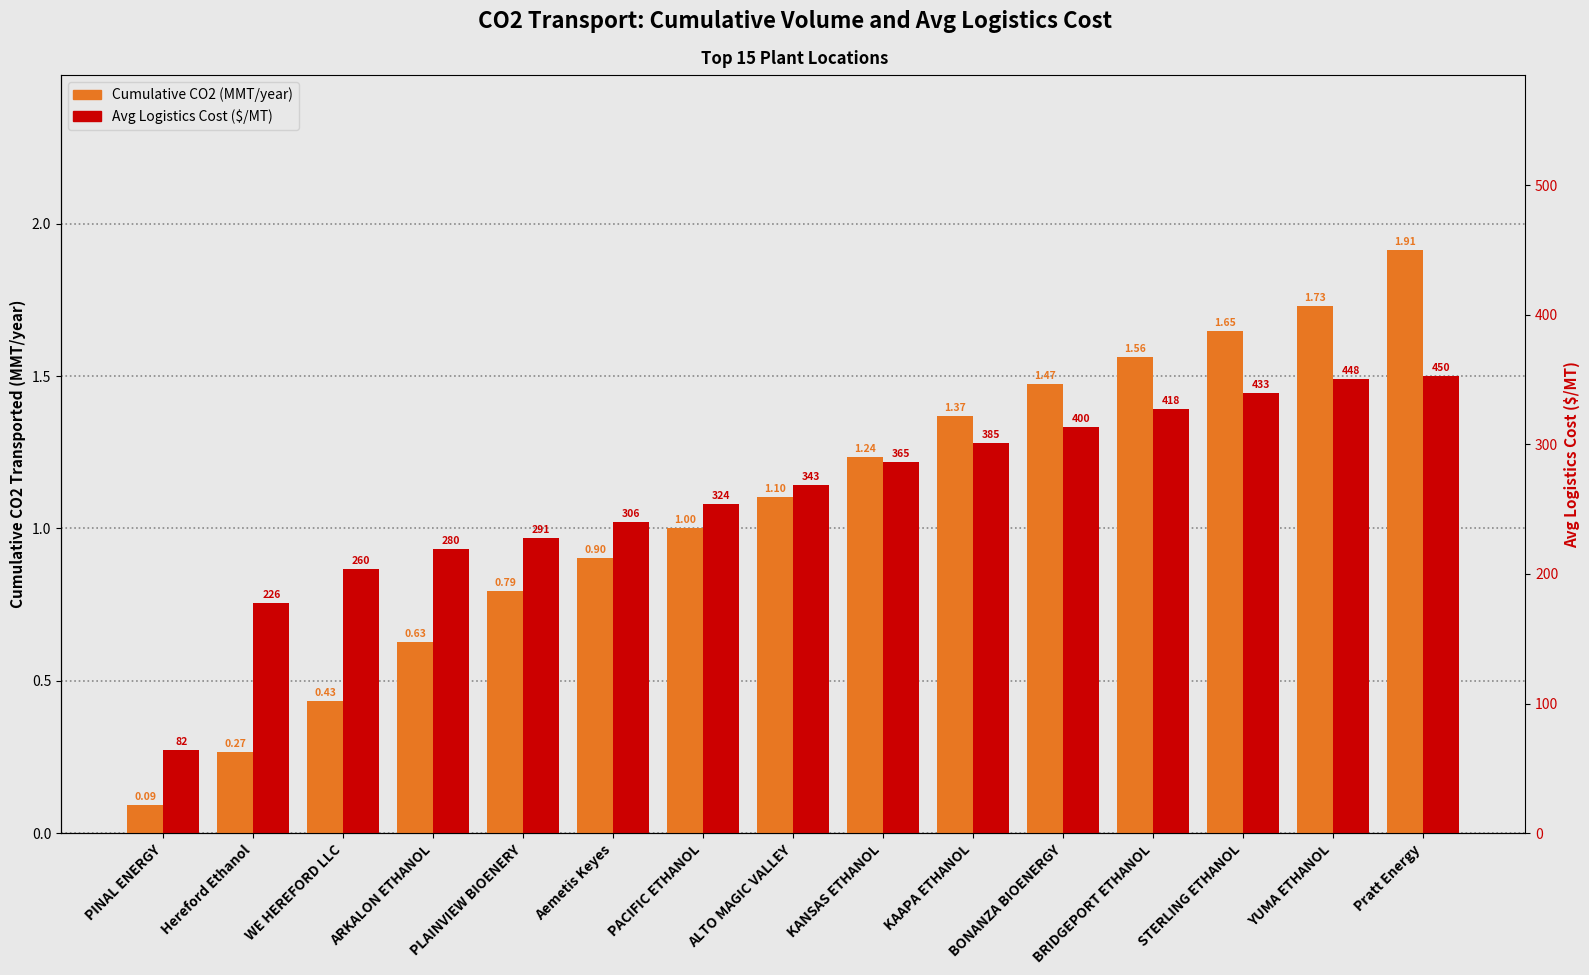

How many bars are there in total?

30